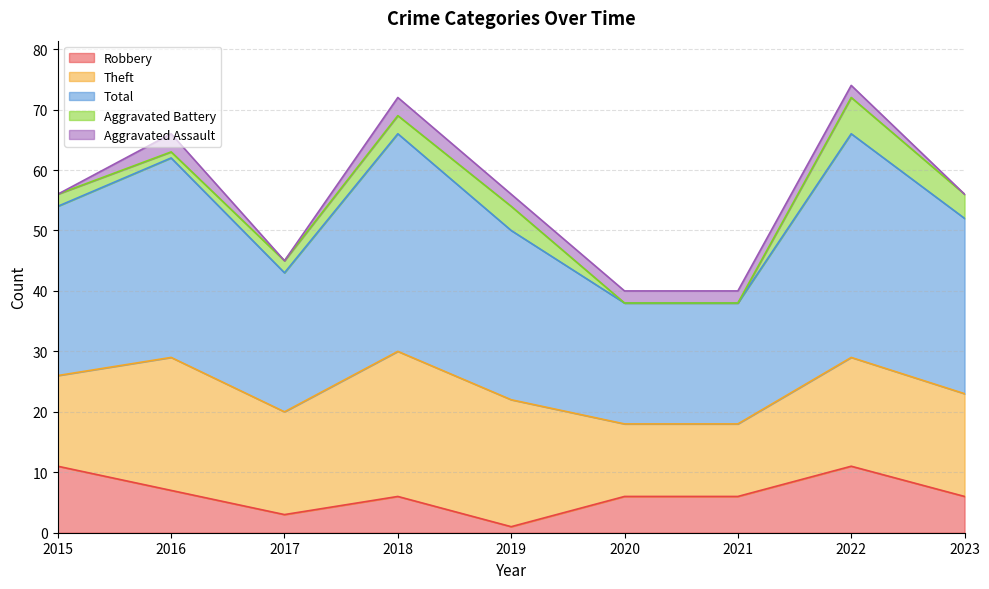

List the series in order of their peak value, highest first.

Total, Theft, Robbery, Aggravated Battery, Aggravated Assault